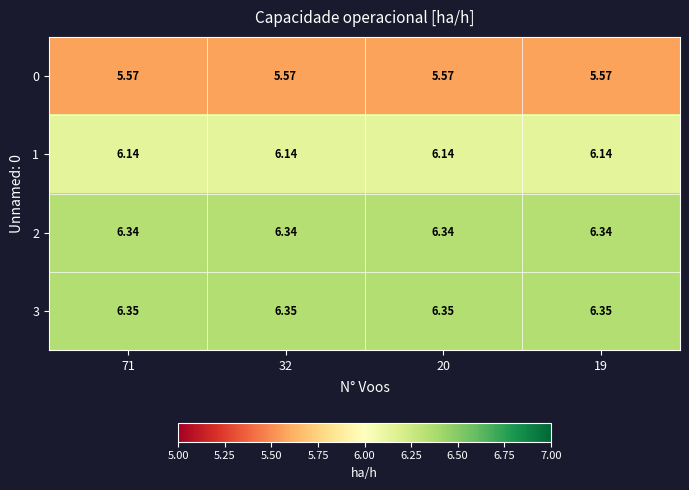

Is the value of 3 at 32 greater than the value of 2 at 32?

Yes